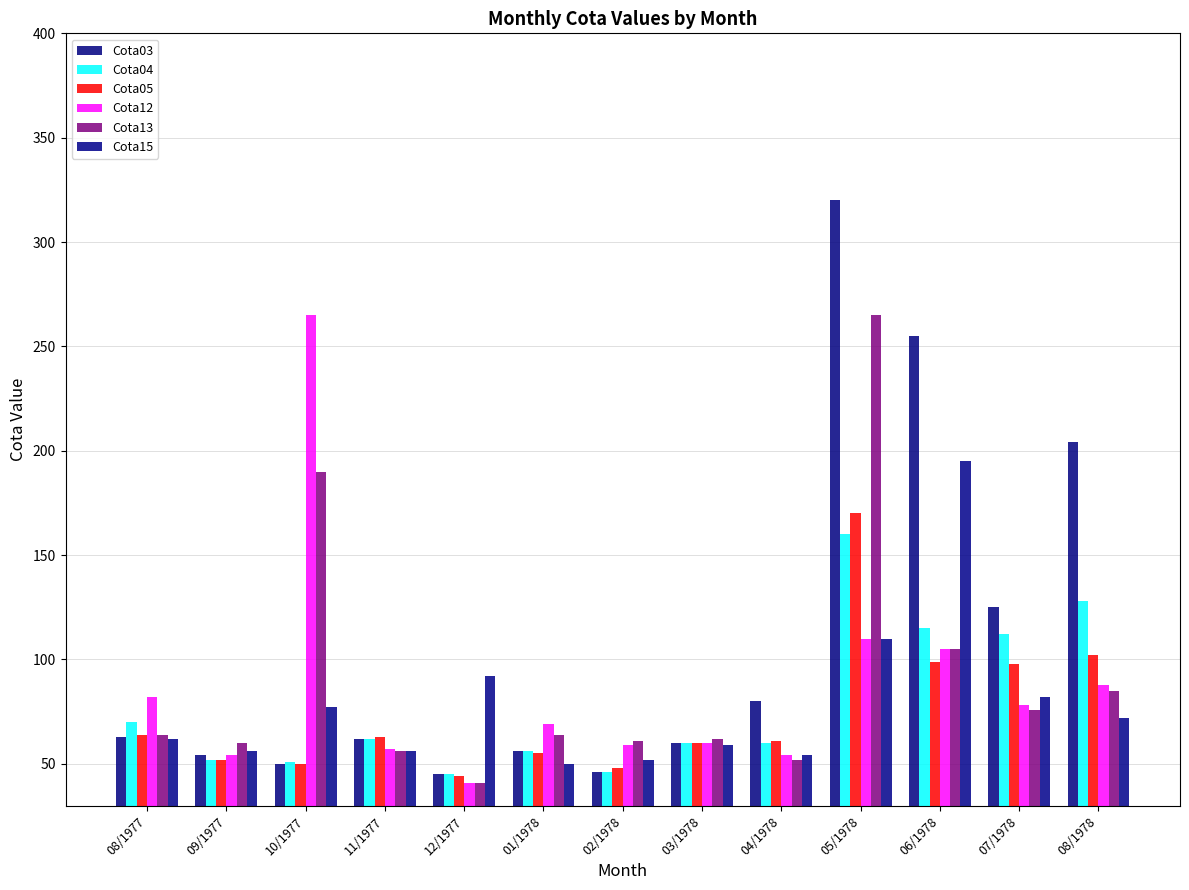

Reading right to left, extract all data points from this chart.

Cota03: 08/1978=204	07/1978=125	06/1978=255	05/1978=320	04/1978=80	03/1978=60	02/1978=46	01/1978=56	12/1977=45	11/1977=62	10/1977=50	09/1977=54	08/1977=63
Cota04: 08/1978=128	07/1978=112	06/1978=115	05/1978=160	04/1978=60	03/1978=60	02/1978=46	01/1978=56	12/1977=45	11/1977=62	10/1977=51	09/1977=52	08/1977=70
Cota05: 08/1978=102	07/1978=98	06/1978=99	05/1978=170	04/1978=61	03/1978=60	02/1978=48	01/1978=55	12/1977=44	11/1977=63	10/1977=50	09/1977=52	08/1977=64
Cota12: 08/1978=88	07/1978=78	06/1978=105	05/1978=110	04/1978=54	03/1978=60	02/1978=59	01/1978=69	12/1977=41	11/1977=57	10/1977=265	09/1977=54	08/1977=82
Cota13: 08/1978=85	07/1978=76	06/1978=105	05/1978=265	04/1978=52	03/1978=62	02/1978=61	01/1978=64	12/1977=41	11/1977=56	10/1977=190	09/1977=60	08/1977=64
Cota15: 08/1978=72	07/1978=82	06/1978=195	05/1978=110	04/1978=54	03/1978=59	02/1978=52	01/1978=50	12/1977=92	11/1977=56	10/1977=77	09/1977=56	08/1977=62